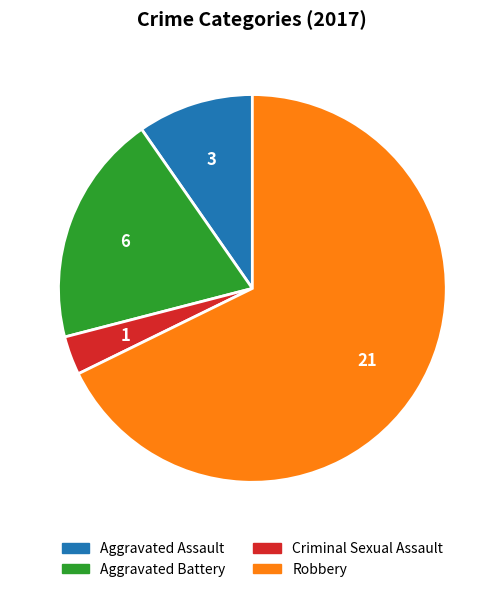

Which has a higher value, Aggravated Battery or Aggravated Assault?

Aggravated Battery